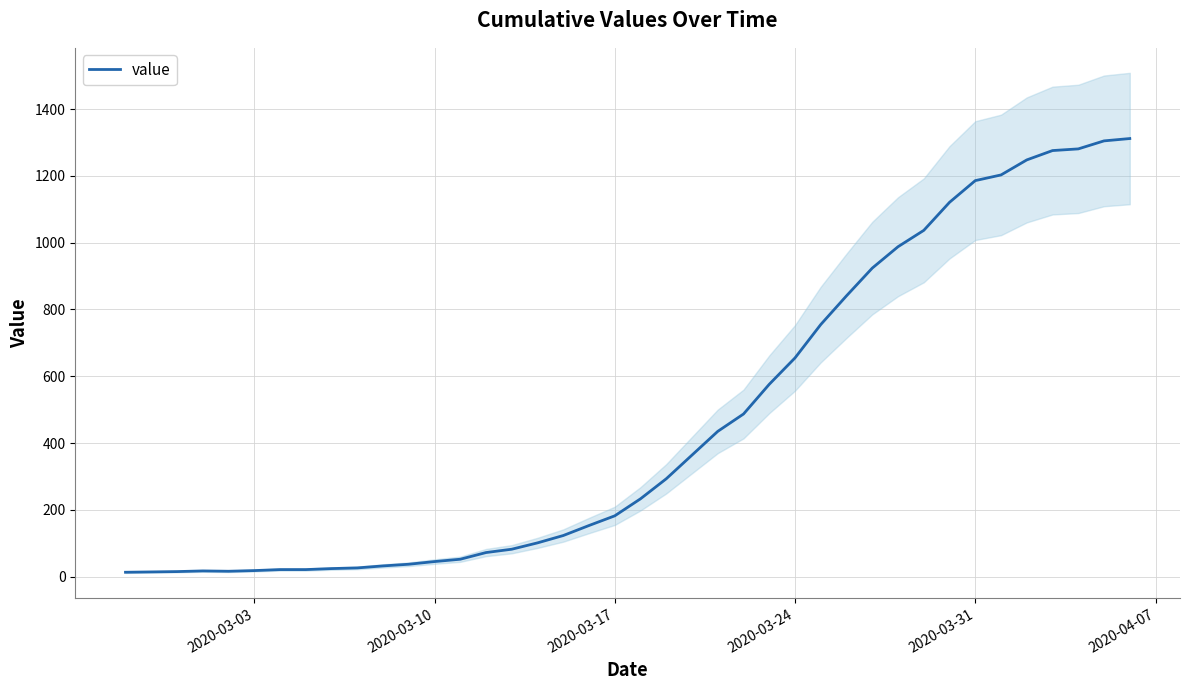

What is the maximum value for value?

1312